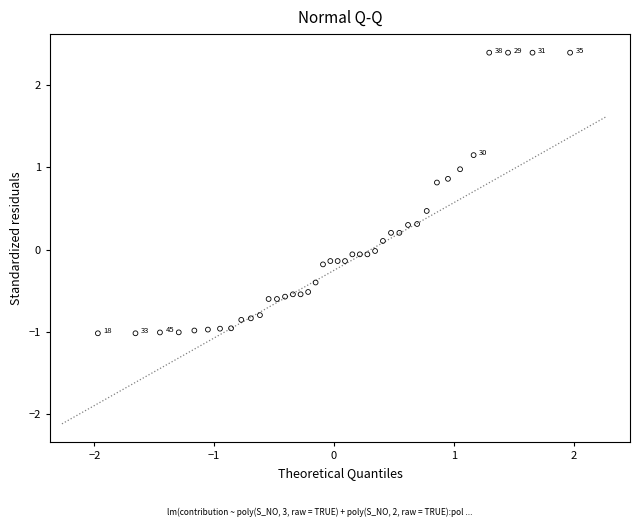

What is the range of X values (max minus min)?

3.9